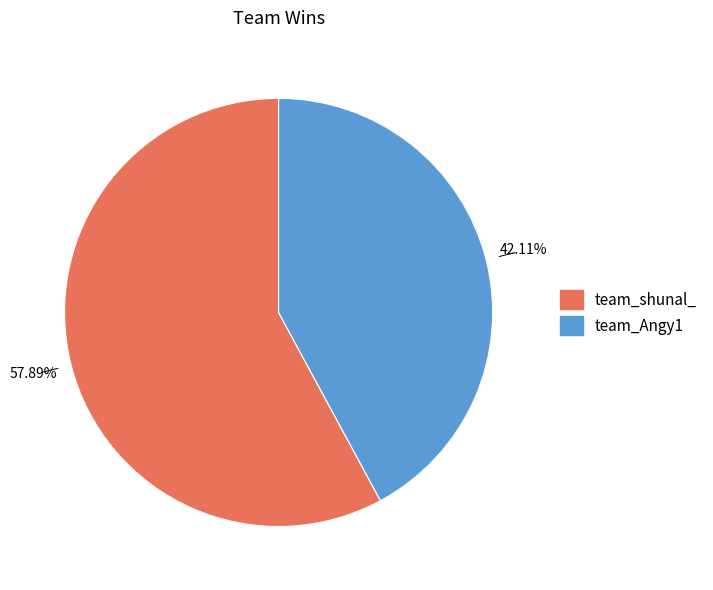

How many segments does this pie chart have?

2